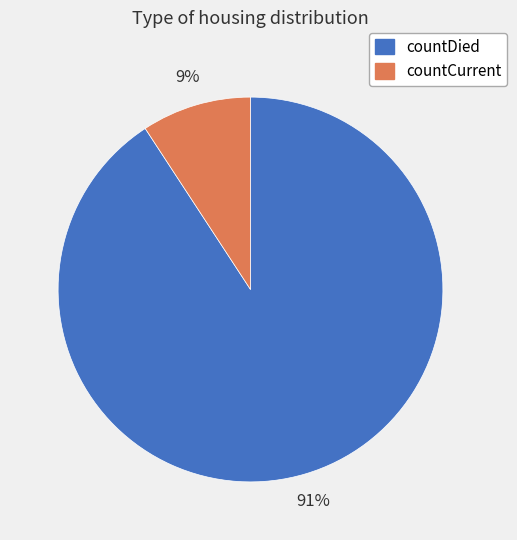

Do countDied and countCurrent together represent more than half of the pie?

Yes